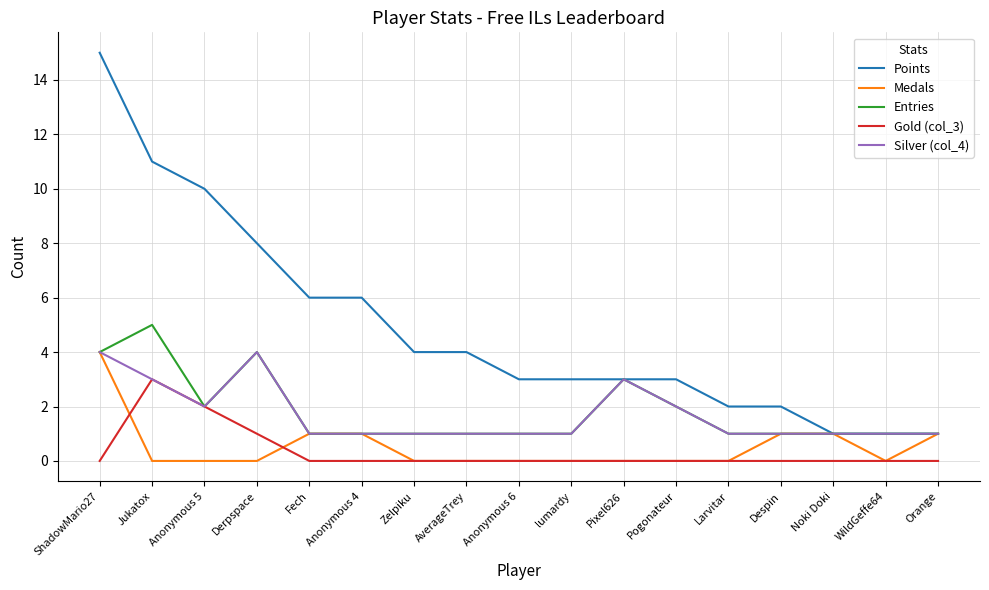

What is the difference between the maximum and minimum values in the Silver (col_4) series?

3